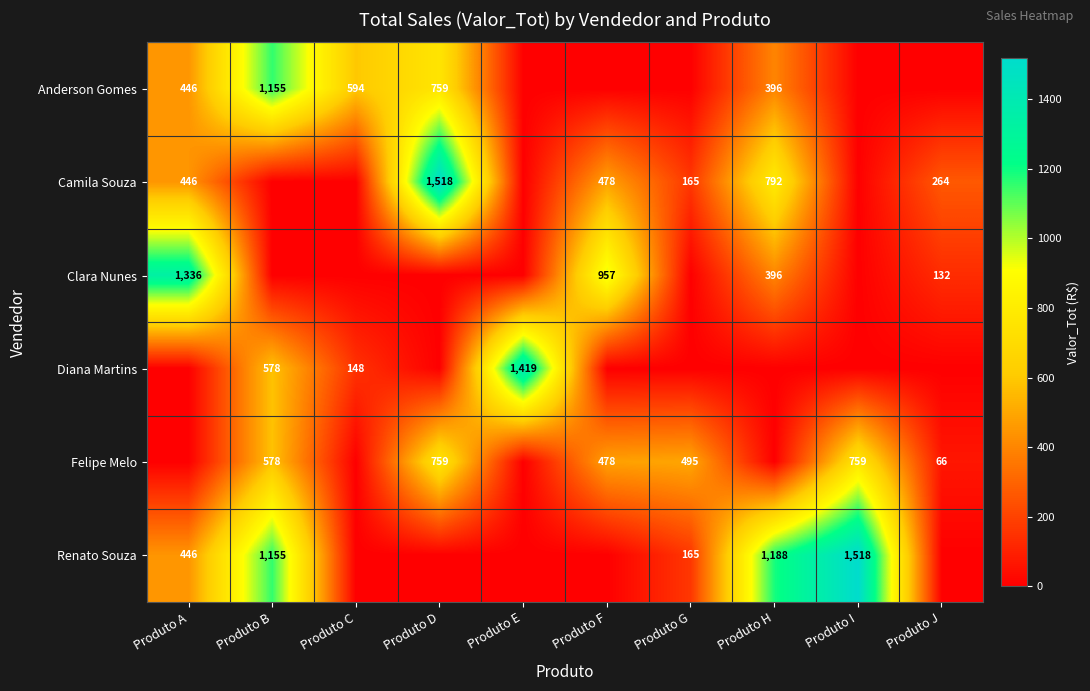

How many distinct data groups are displayed?

6